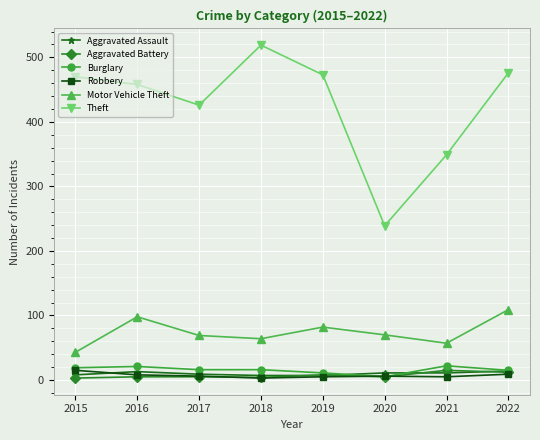

Does the chart have visible grid lines?

Yes